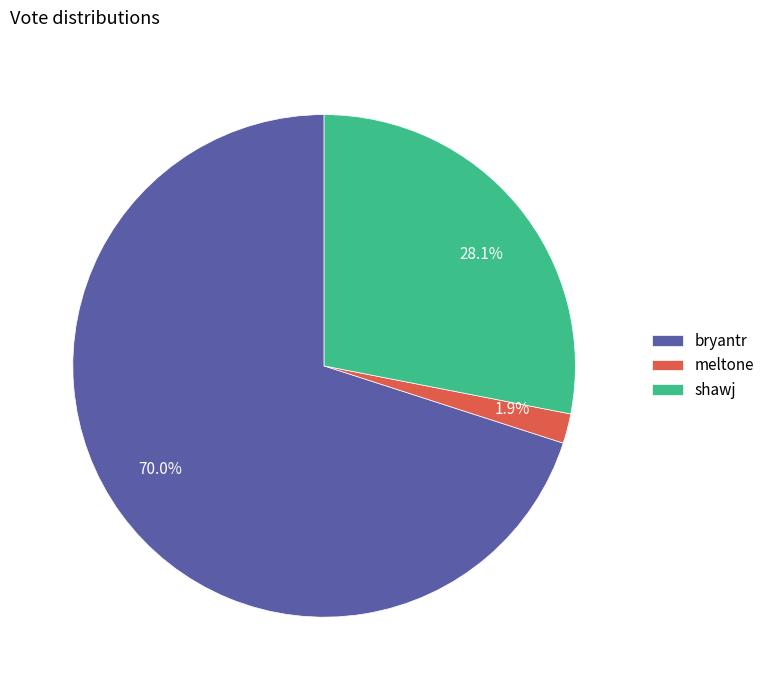

How much of the chart is everything except bryantr?

30.0%